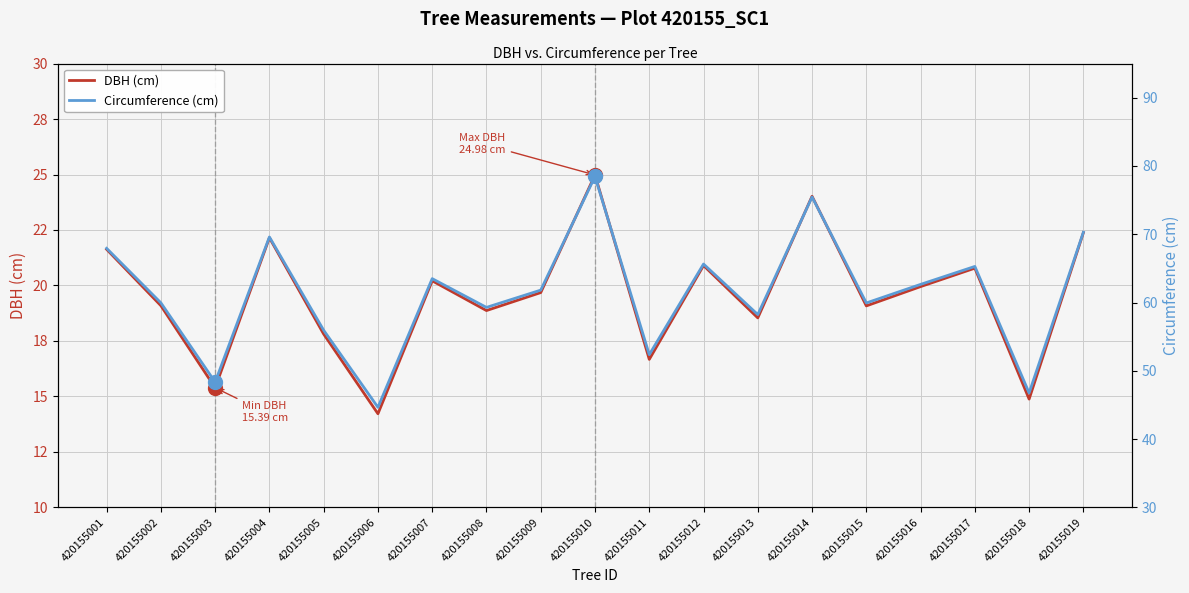

What is the maximum value for Circumference (cm)?

78.5